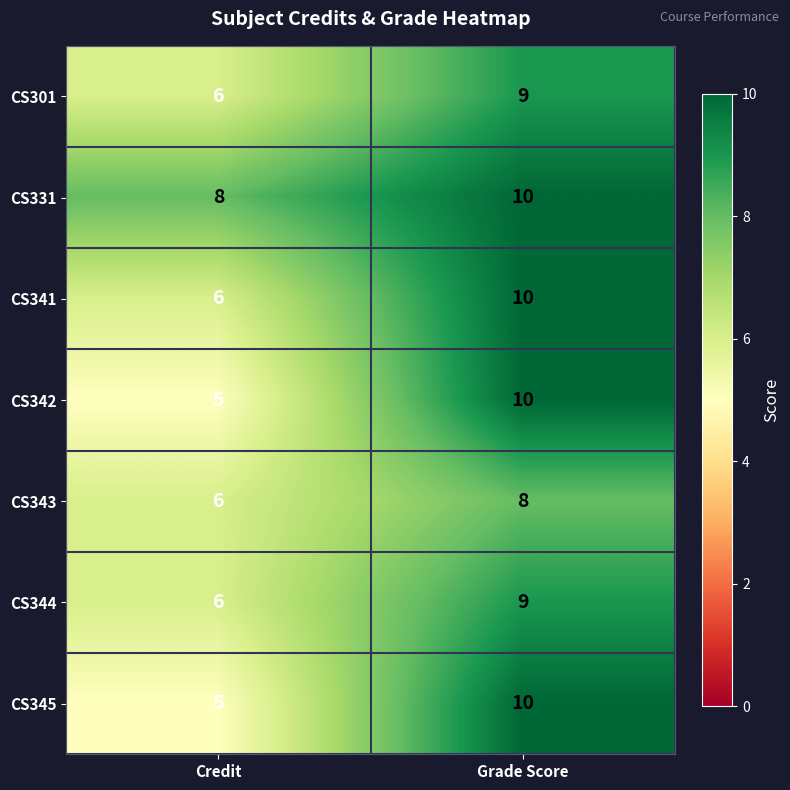

Which category has the lowest value in the CS331 series?

Credit